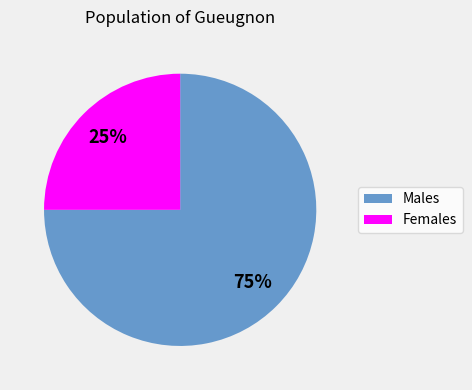

What is the ratio of the value at Females to the value at Males?

0.3